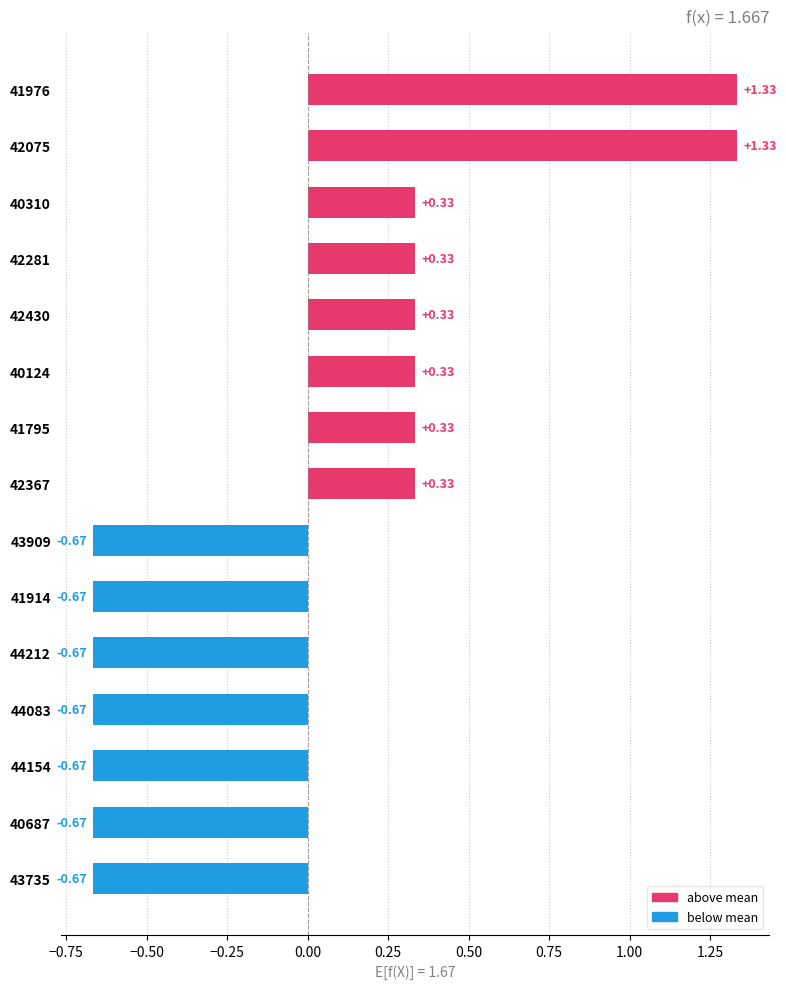

What is the change in value from 42075 to 42281?

-1.0